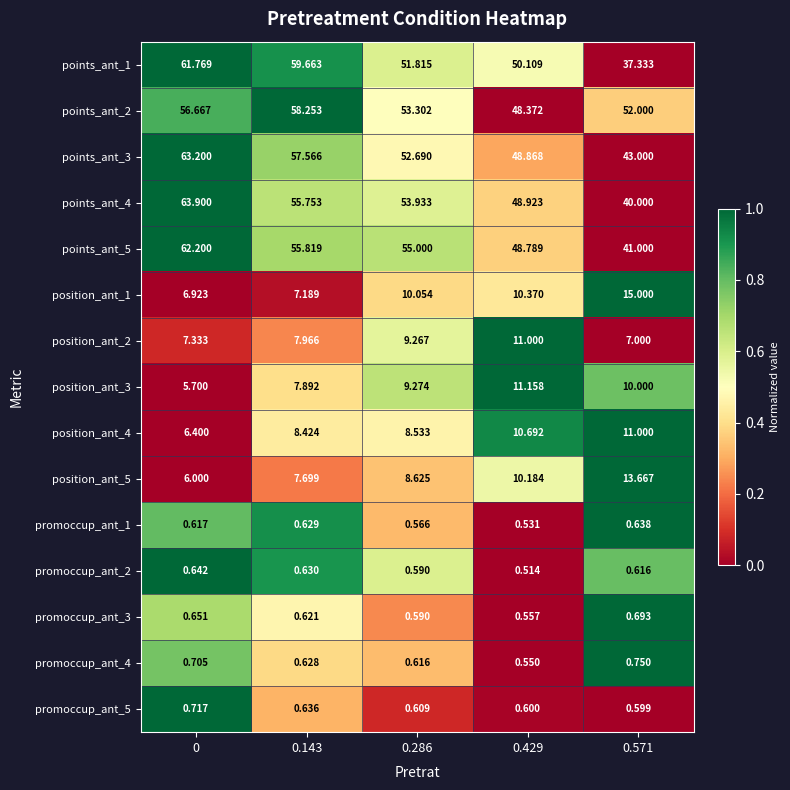

Is the value of points_ant_3 at 0.429 greater than the value of promoccup_ant_2 at 0?

Yes